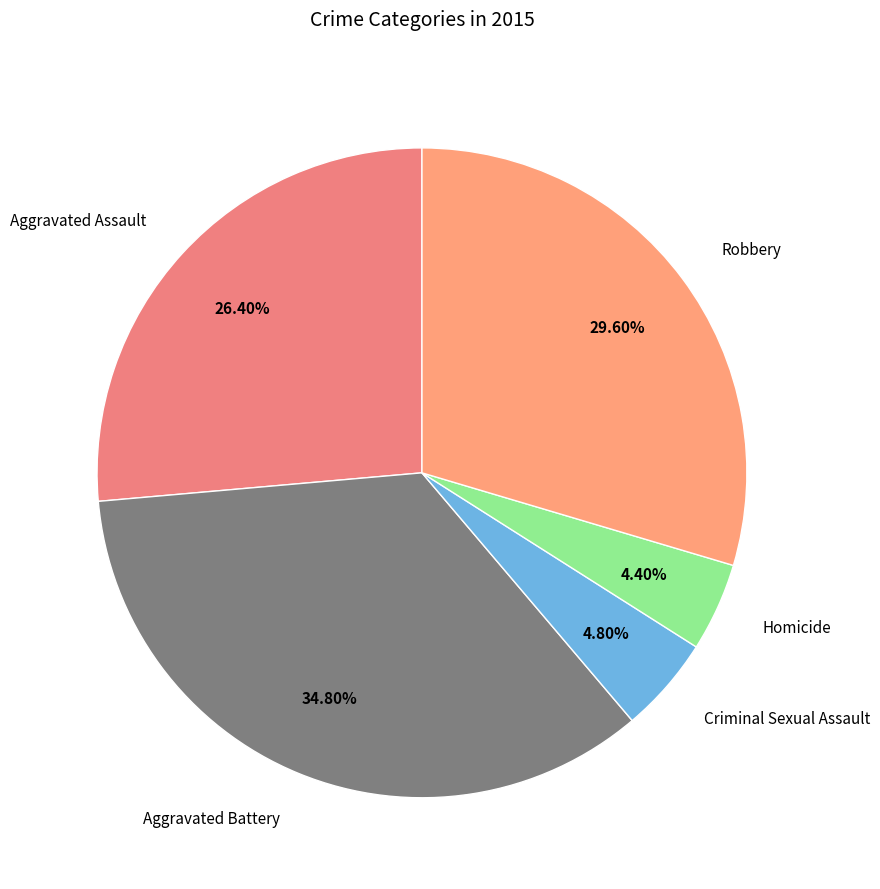

What is the ratio of the value at Homicide to the value at Aggravated Assault?

0.2